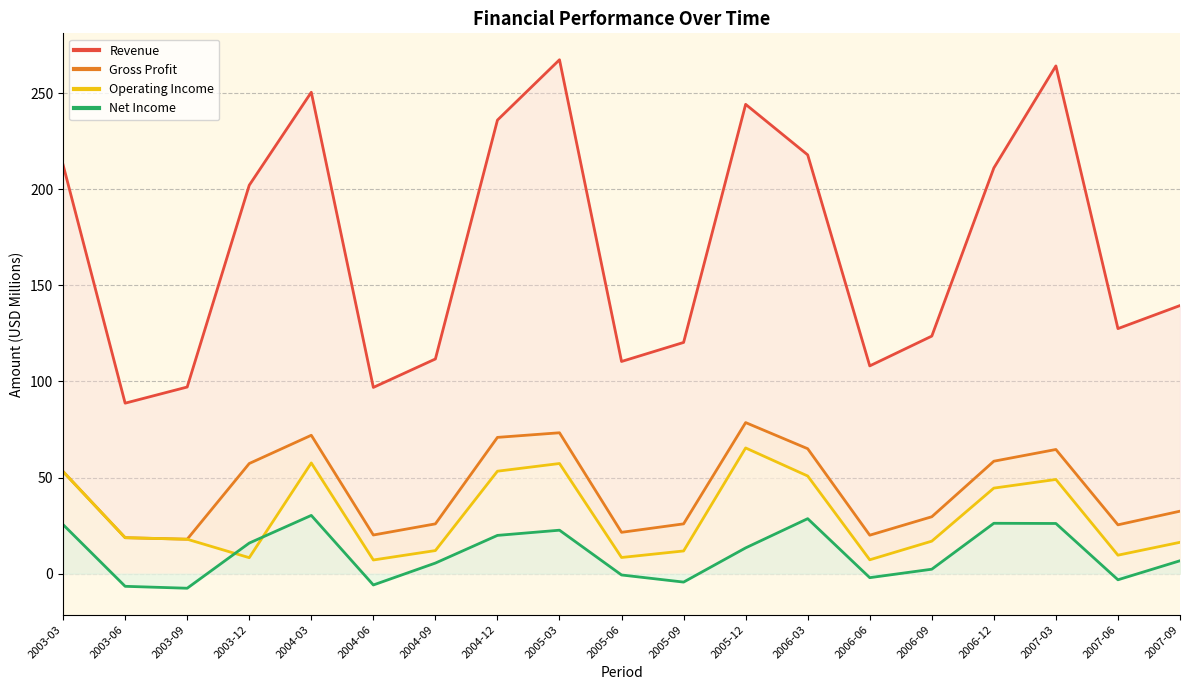

Is the value of gross_profit at 2005-12 greater than the value of operating_income at 2006-03?

Yes